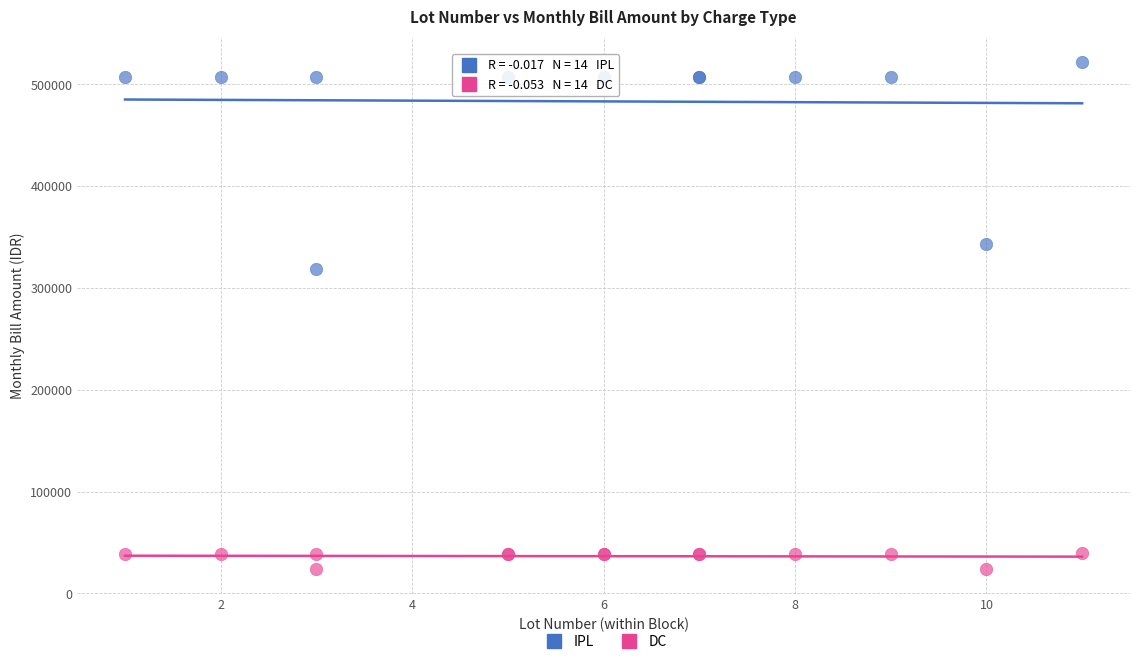

In the IPL series, what Y value is closest to 420500?

343200